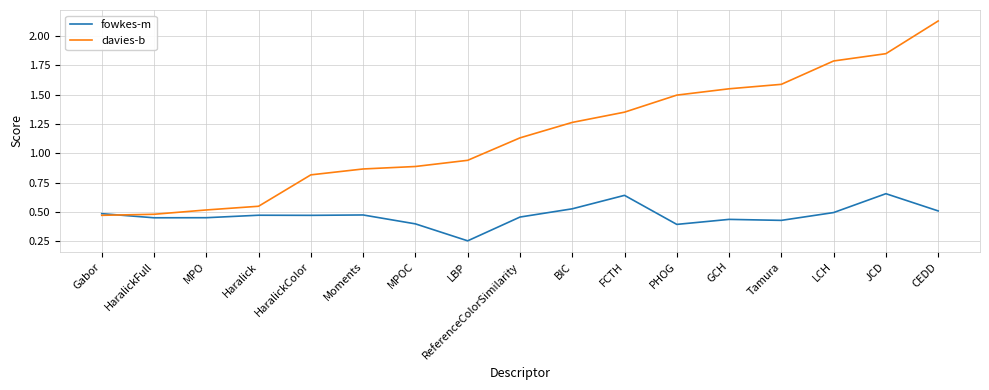

Which category has the highest value across all series?

CEDD